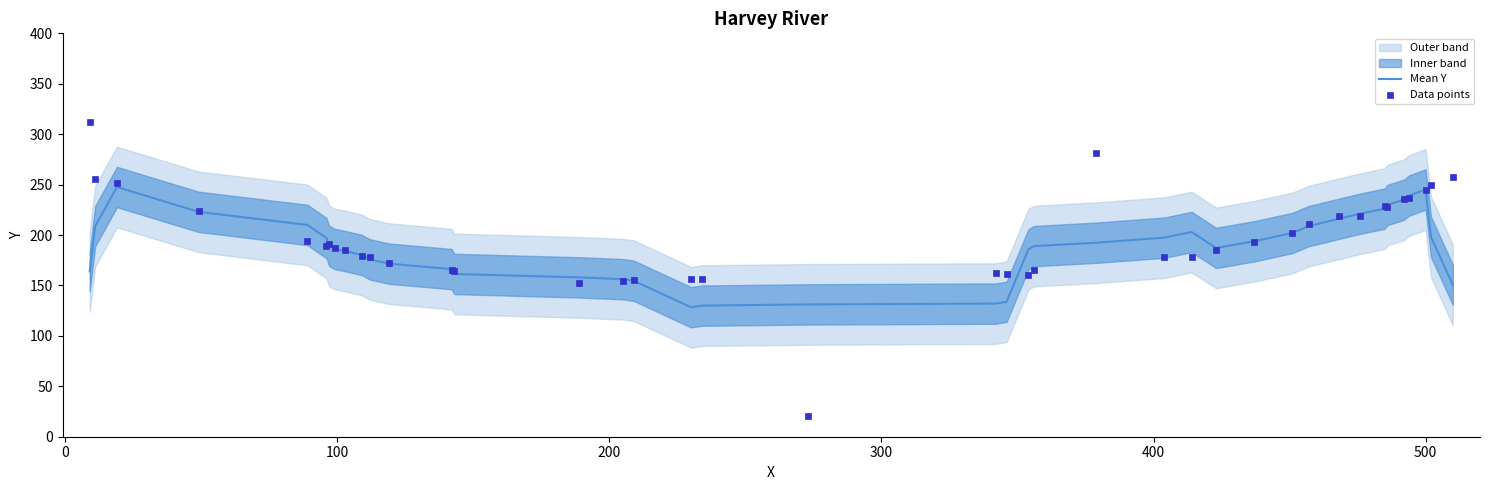

At how many categories does at least one series exceed 284?

1